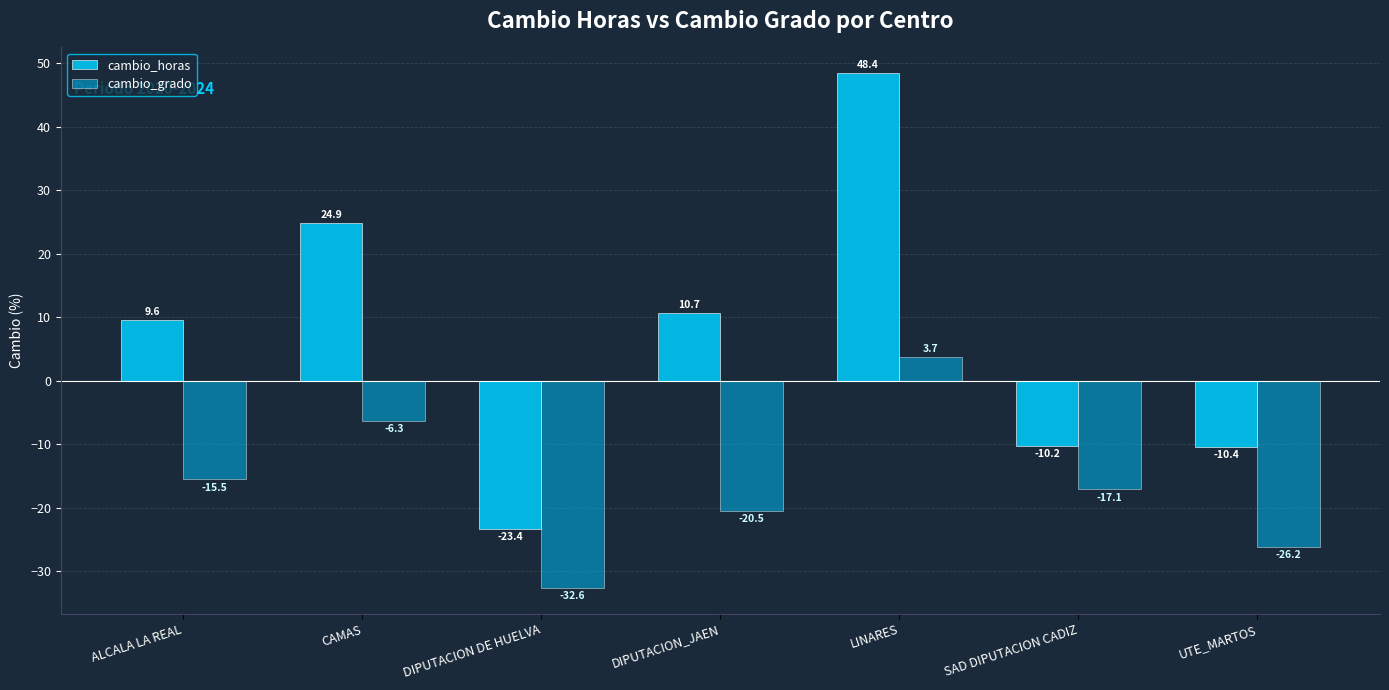

Reading left to right, what are all the values shown in this chart?

cambio_horas: ALCALA LA REAL=9.6	CAMAS=24.9	DIPUTACION DE HUELVA=-23.4	DIPUTACION_JAEN=10.7	LINARES=48.4	SAD DIPUTACION CADIZ=-10.2	UTE_MARTOS=-10.4
cambio_grado: ALCALA LA REAL=-15.5	CAMAS=-6.3	DIPUTACION DE HUELVA=-32.6	DIPUTACION_JAEN=-20.5	LINARES=3.7	SAD DIPUTACION CADIZ=-17.1	UTE_MARTOS=-26.2